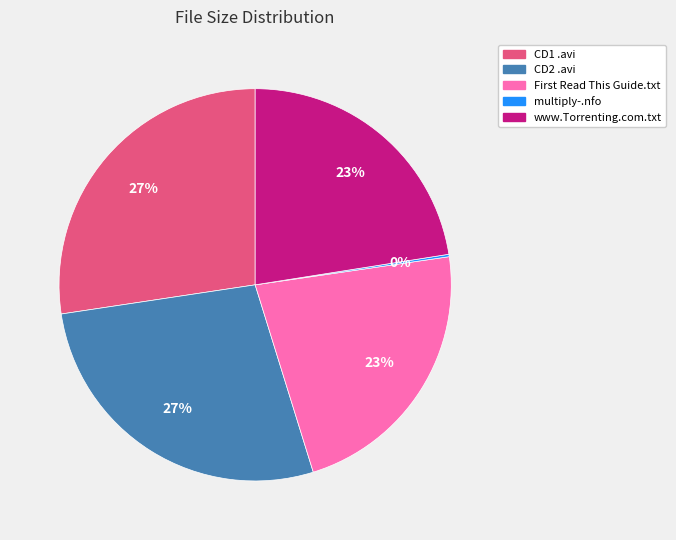

To the nearest percent, what is the average slice percentage?

20%